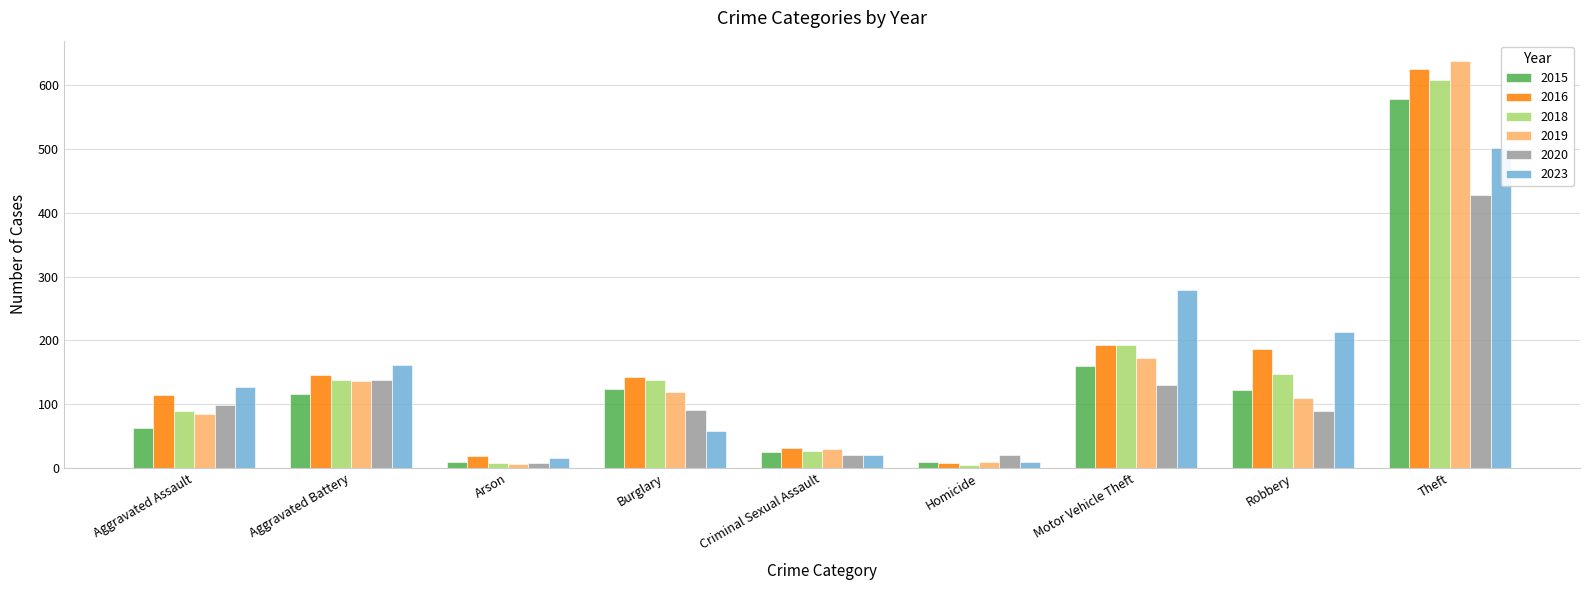

Is it true that 2023 equals 97 at Burglary?

False